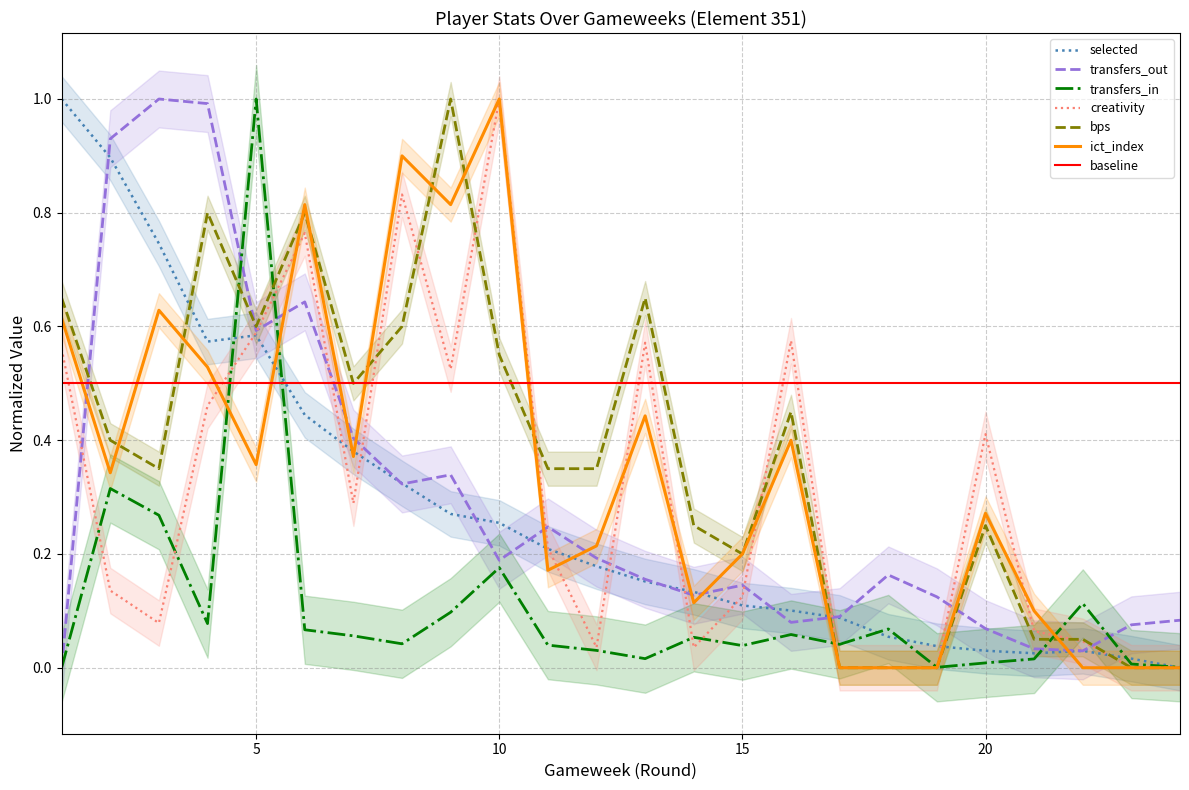

How many intersections are there between creativity and ict_index?

8